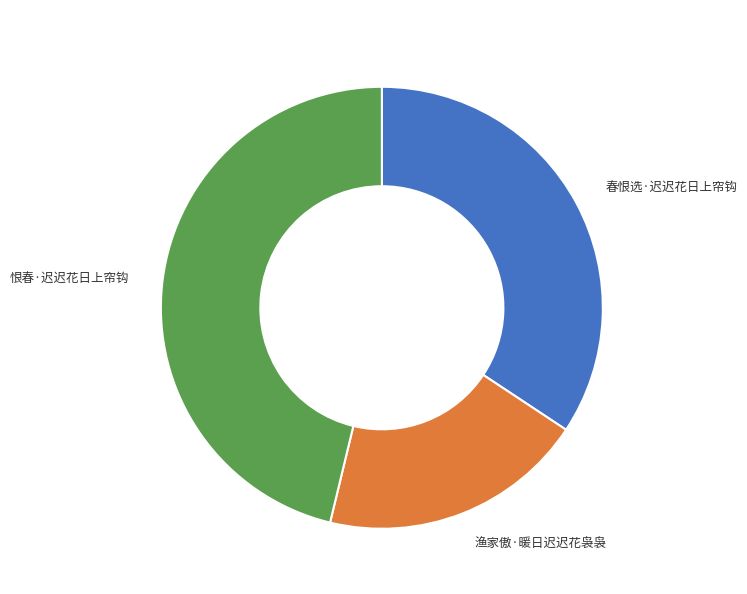

Is there a majority slice in this chart?

No